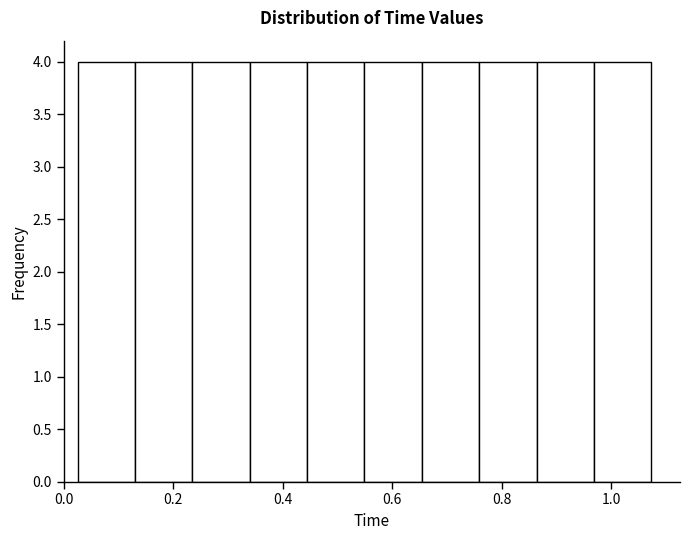

Reading left to right, list every bar in this chart as the range it spans on the x-axis followed by its height. Neither the bar edges nor the heights are printed on the chart, so give them approximately, as read against the axes.

0.02 to 0.12: 4
0.12 to 0.24: 4
0.24 to 0.34: 4
0.34 to 0.44: 4
0.44 to 0.54: 4
0.54 to 0.66: 4
0.66 to 0.76: 4
0.76 to 0.86: 4
0.86 to 0.96: 4
0.96 to 1.08: 4